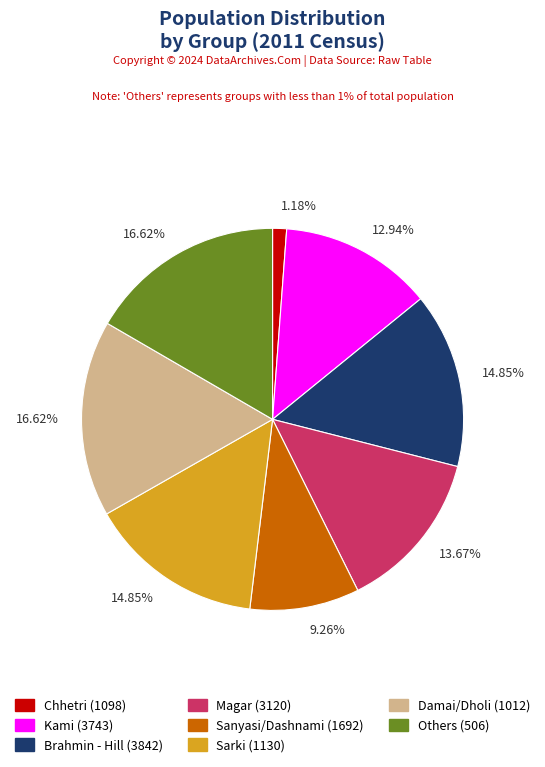

How many slices are in this pie chart?

8